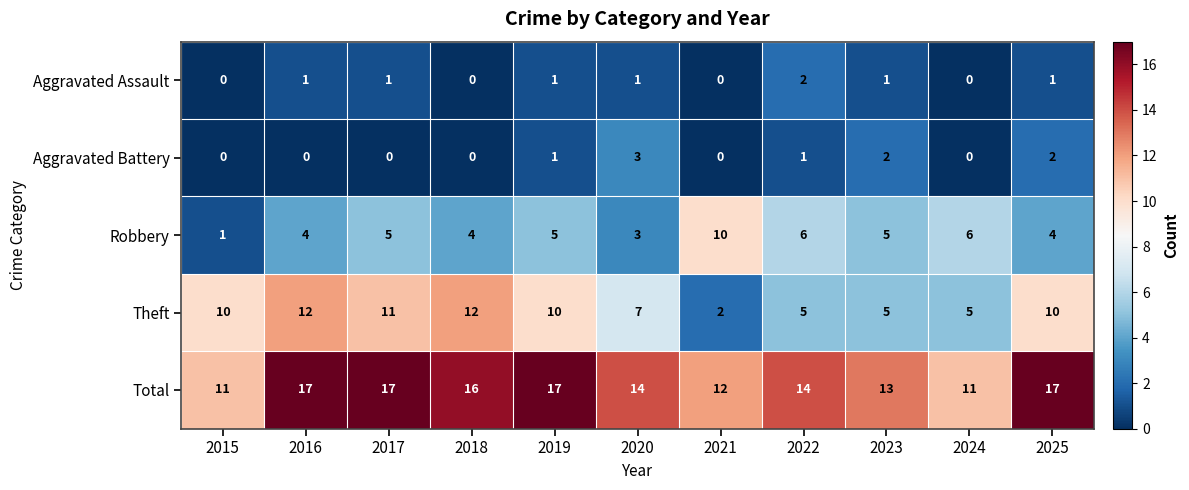

True or false: Theft has a value of 7 at 2023.

False